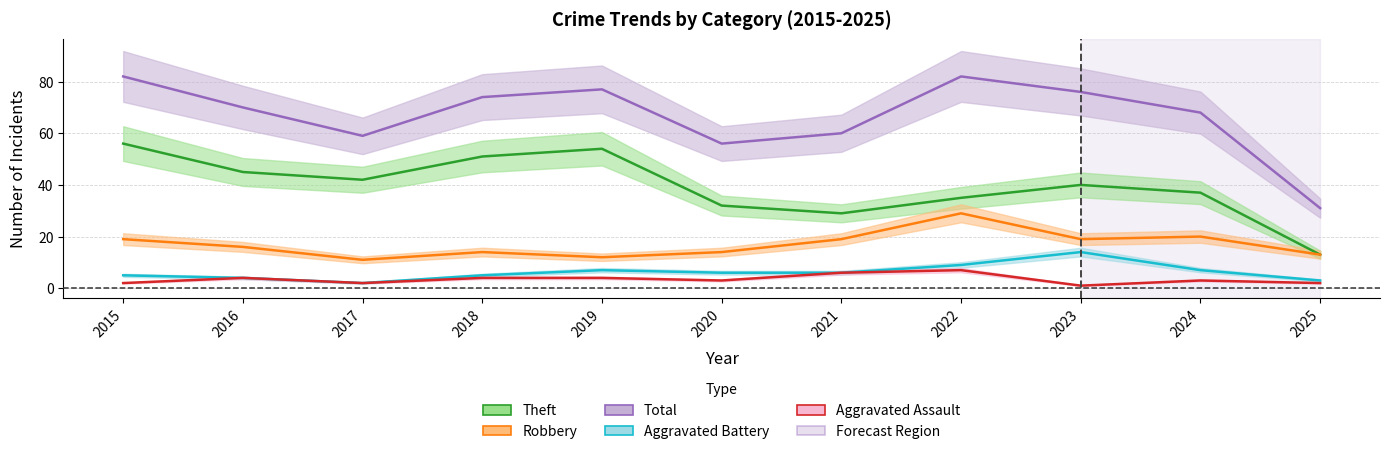

Which category has the lowest value in the Aggravated Assault series?

2023